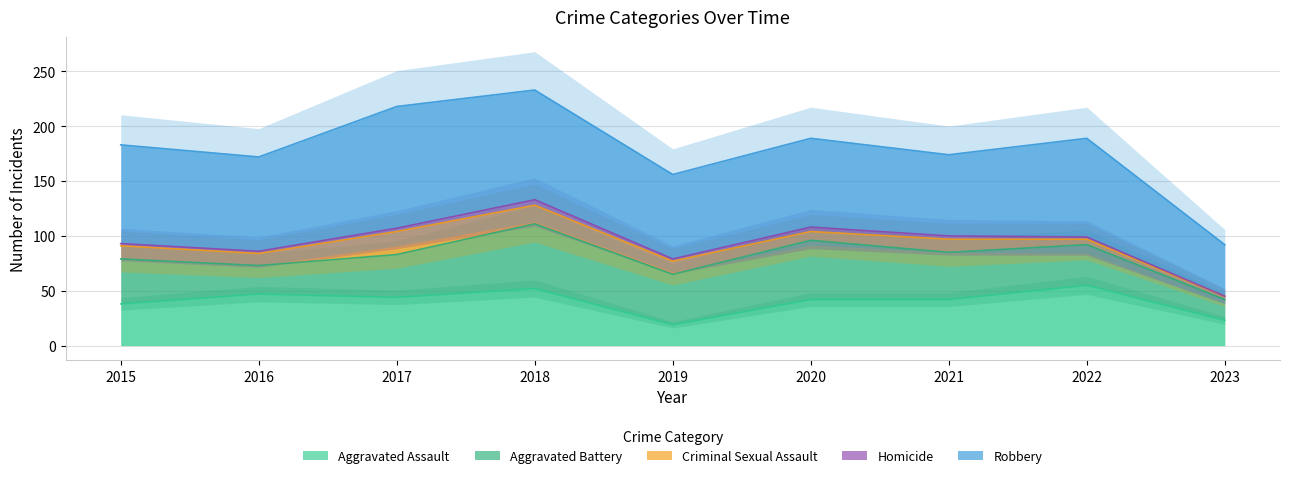

True or false: Robbery has more than 2 points higher than both neighbors.

True